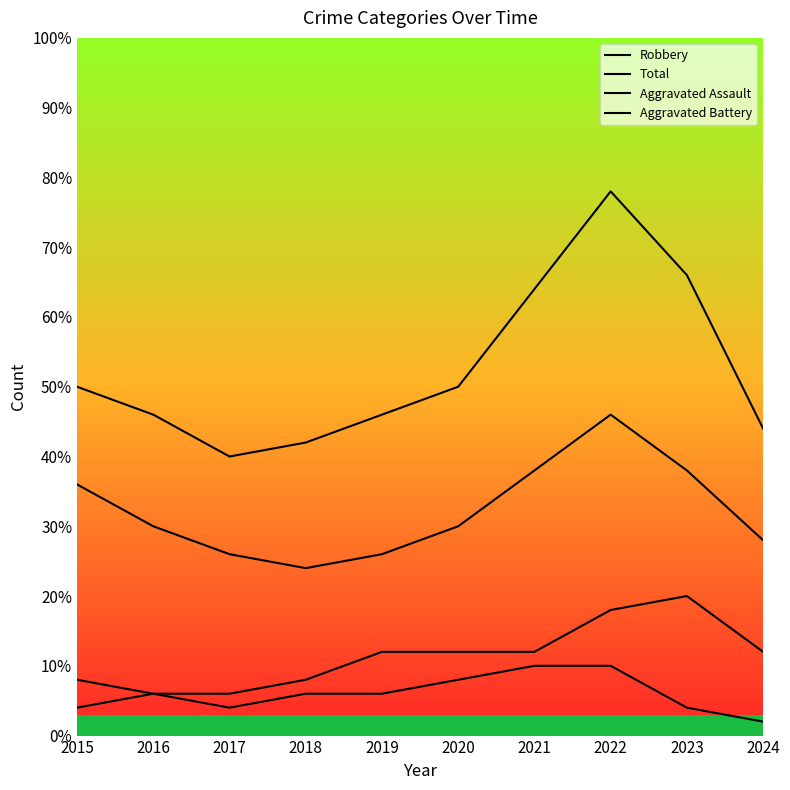

How many distinct data groups are displayed?

4